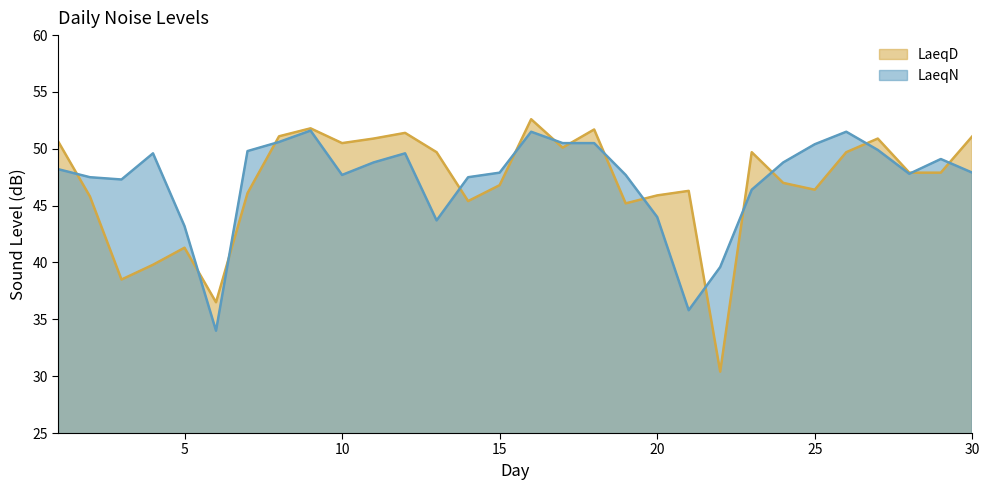

Reading left to right, transcribe all the data shown in this chart.

LaeqD: 50.6	45.8	38.5	39.8	41.3	36.5	46.1	51.1	51.8	50.5	50.9	51.4	49.7	45.4	46.8	52.6	50.1	51.7	45.2	45.9	46.3	30.4	49.7	47.0	46.4	49.7	50.9	47.9	47.9	51.1
LaeqN: 48.2	47.5	47.3	49.6	43.2	34.0	49.8	50.6	51.6	47.7	48.8	49.6	43.7	47.5	47.9	51.5	50.5	50.5	47.7	44.0	35.8	39.6	46.4	48.8	50.4	51.5	49.9	47.8	49.1	47.9